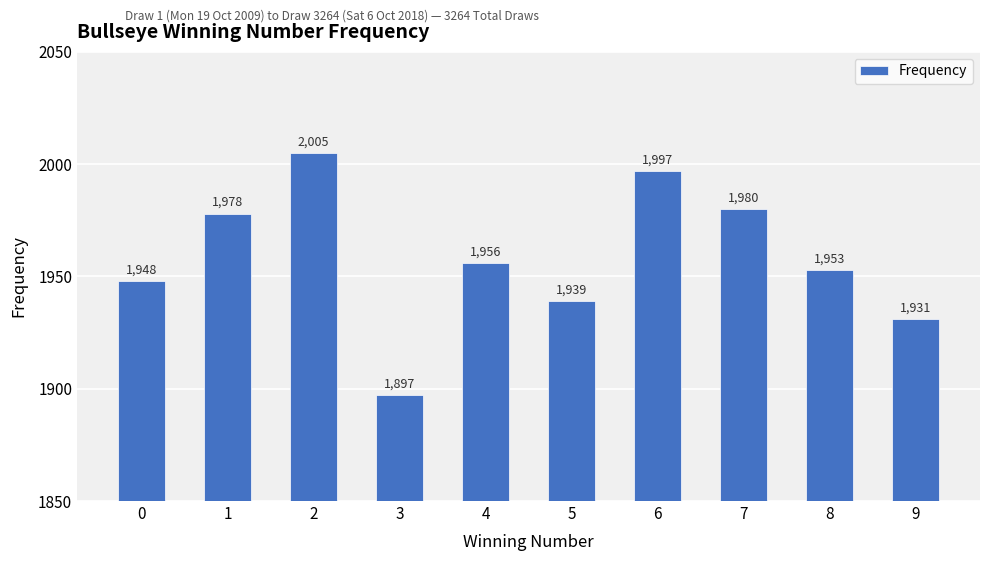

What is the smallest value displayed?

1897